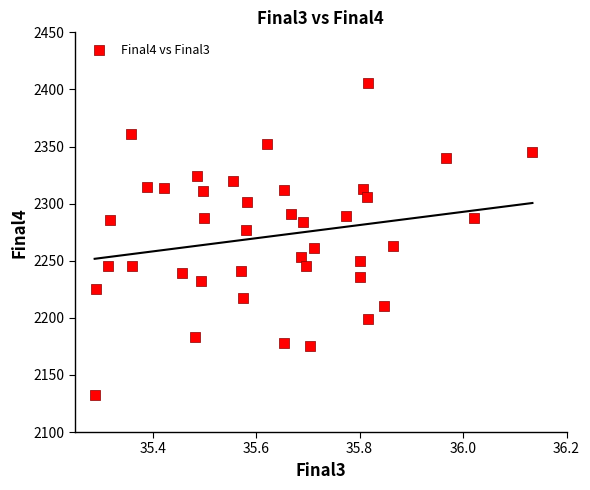

What is the range of Y values (max minus min)?

274